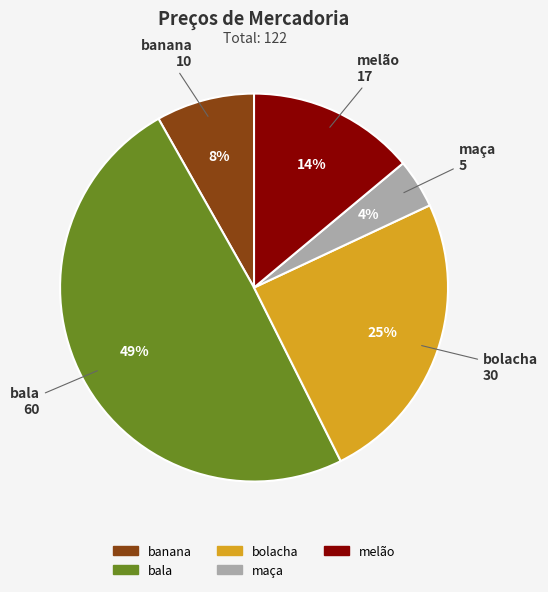

Rank the categories by value from highest to lowest.

bala, bolacha, melão, banana, maça